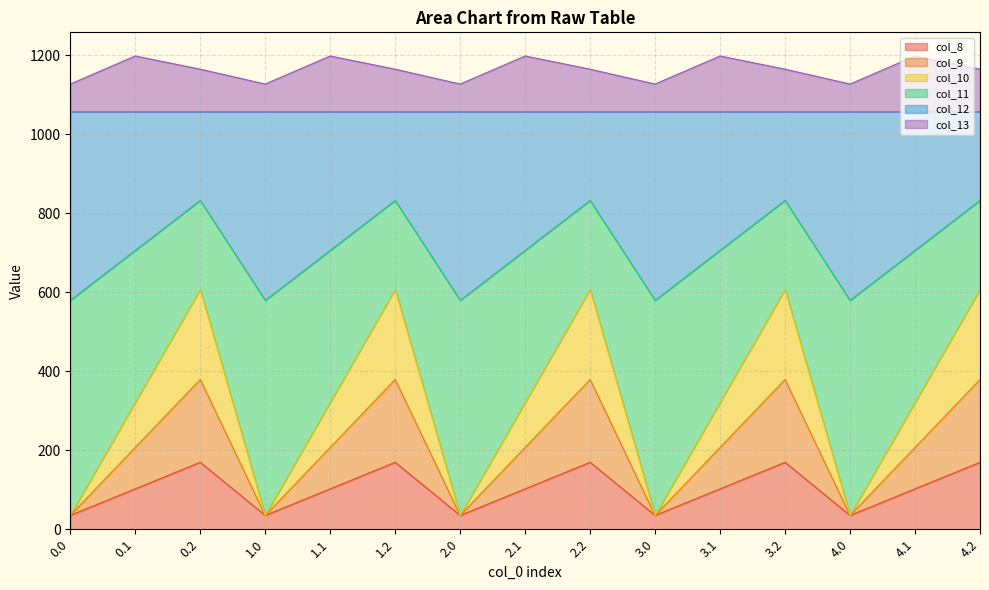

Which series changed the most between 0.2 and 1.2?

col_8